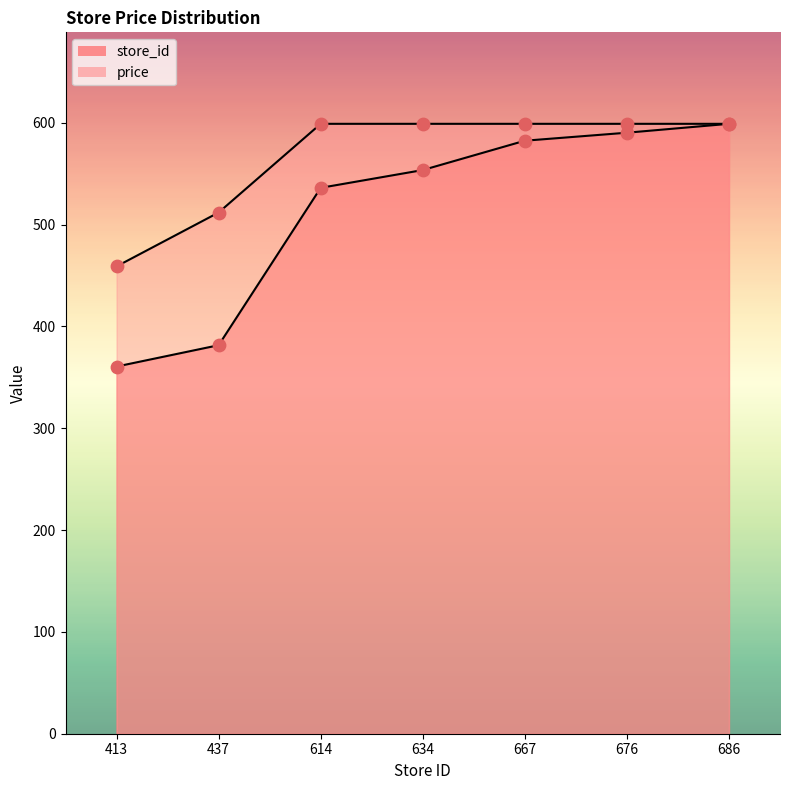

Which series has the largest Y range (max minus min)?

store_id